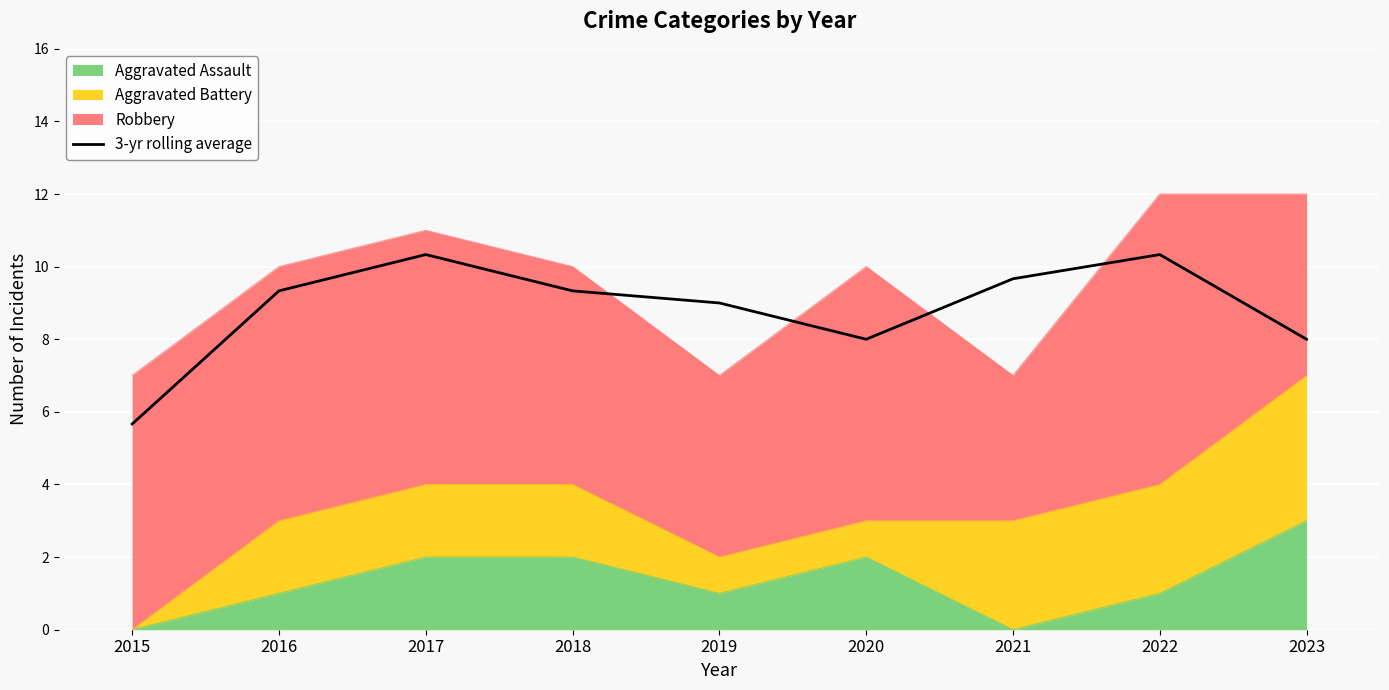

Reading left to right, extract all data points from this chart.

5.7	9.3	10.3	9.3	9.0	8.0	9.7	10.3	8.0